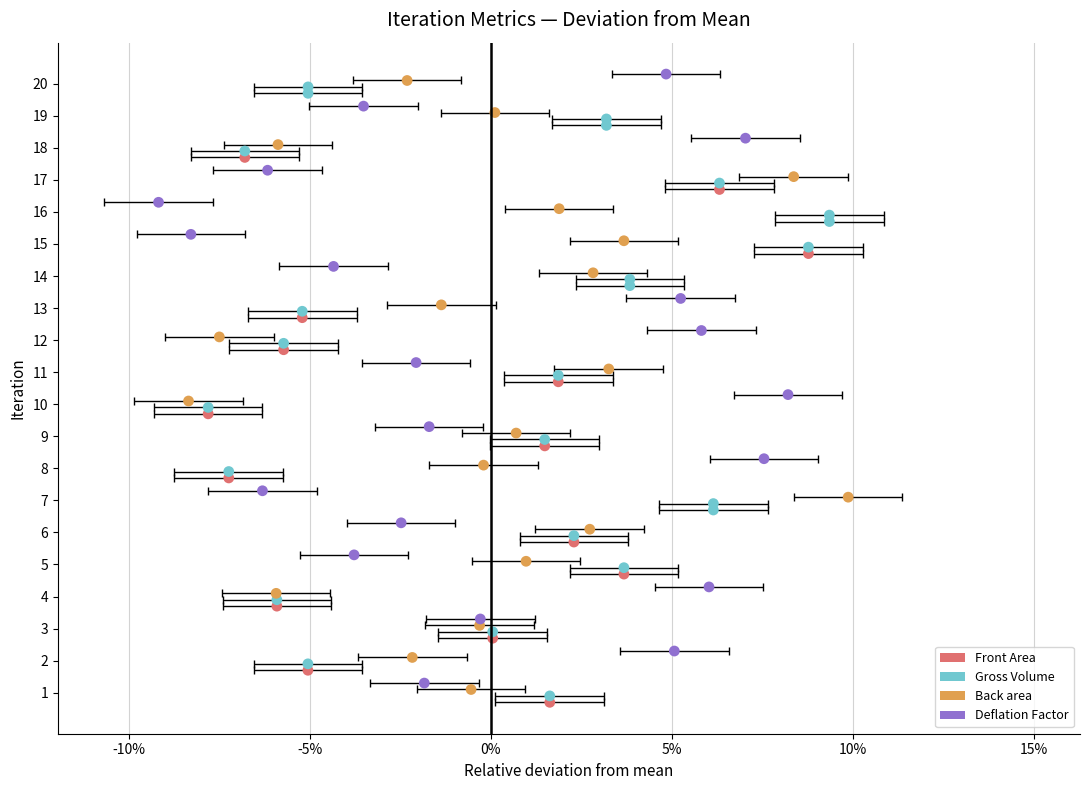

Which series has the largest total across all categories?

Deflation Factor